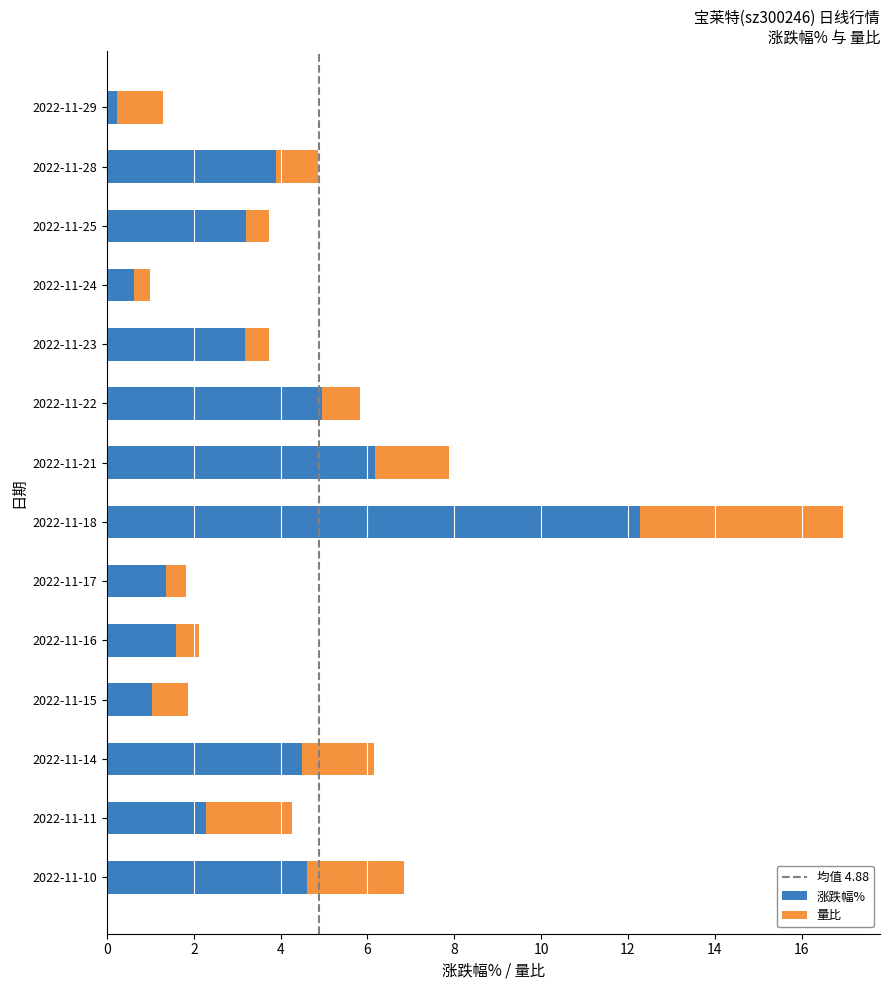

Is it true that 涨跌幅% equals 1.0 at 2022-11-15?

True